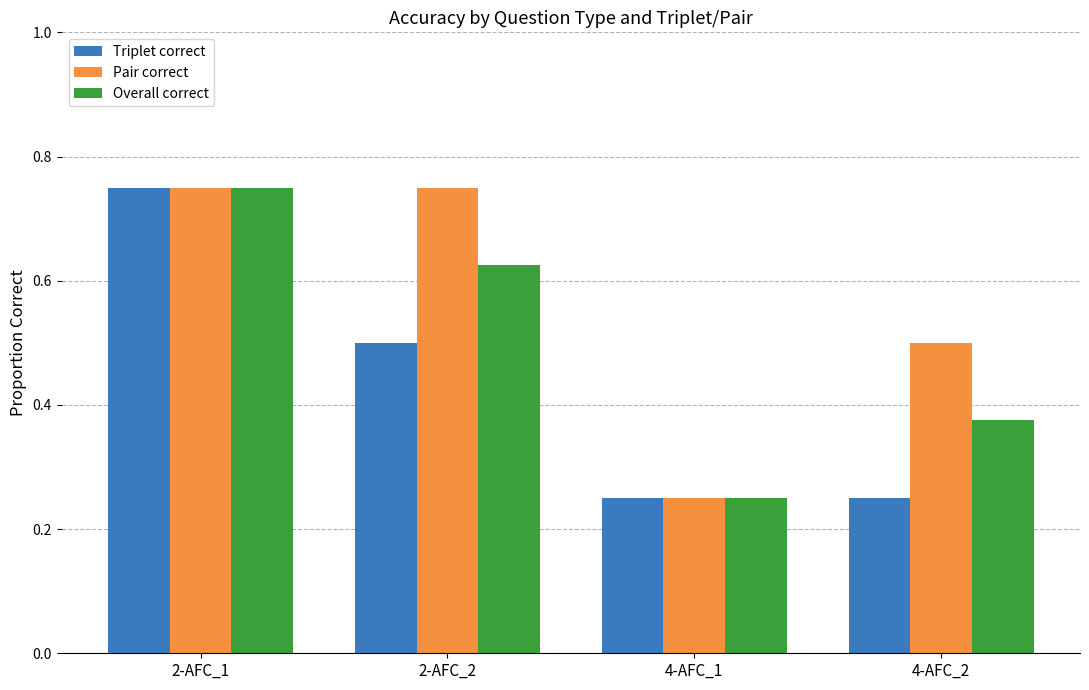

True or false: Overall correct has a value of 0.7 at 4-AFC_2.

False